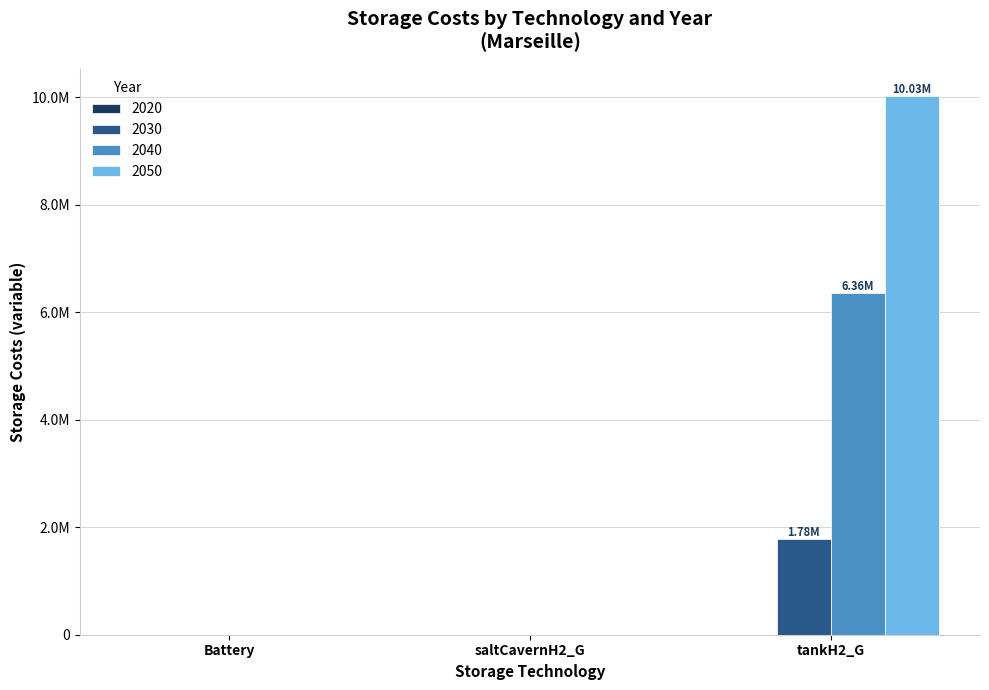

Which has a higher value, saltCavernH2_G or Battery?

saltCavernH2_G